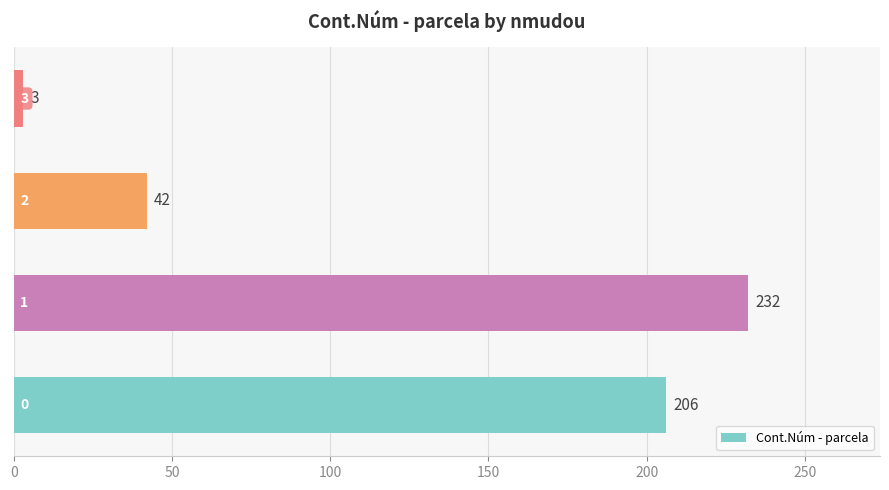

What is the difference between the maximum and minimum values?

229